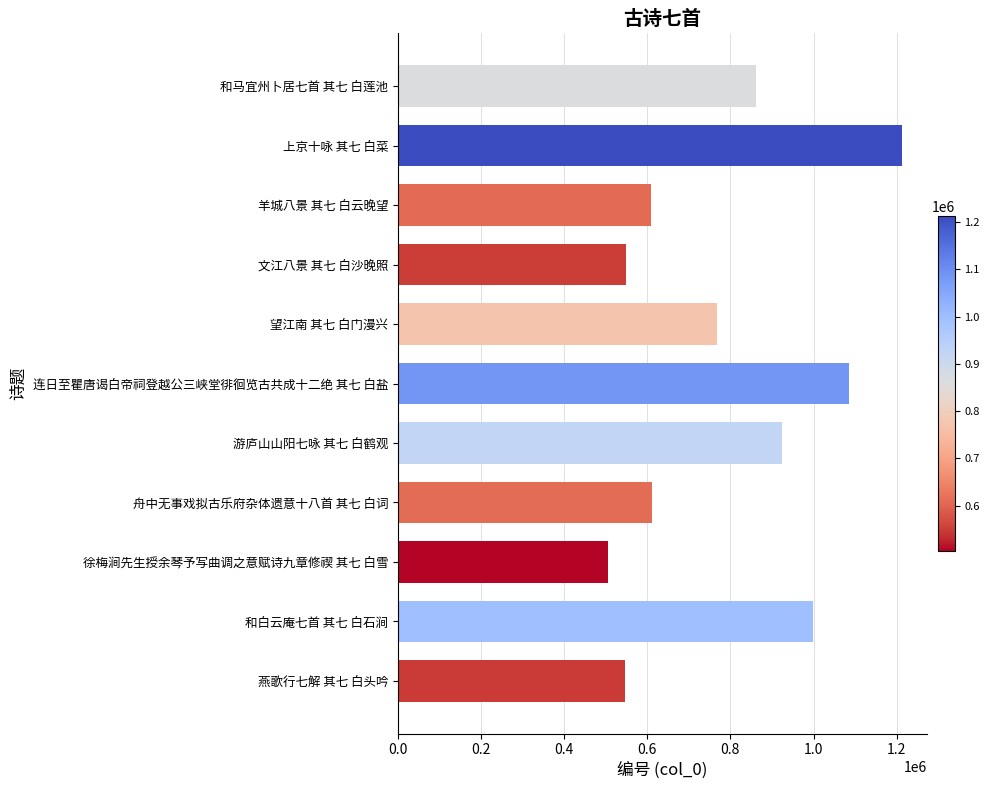

Approximately how many times larger is the value at 望江南 其七 白门漫兴 compared to 文江八景 其七 白沙晚照?

1.4